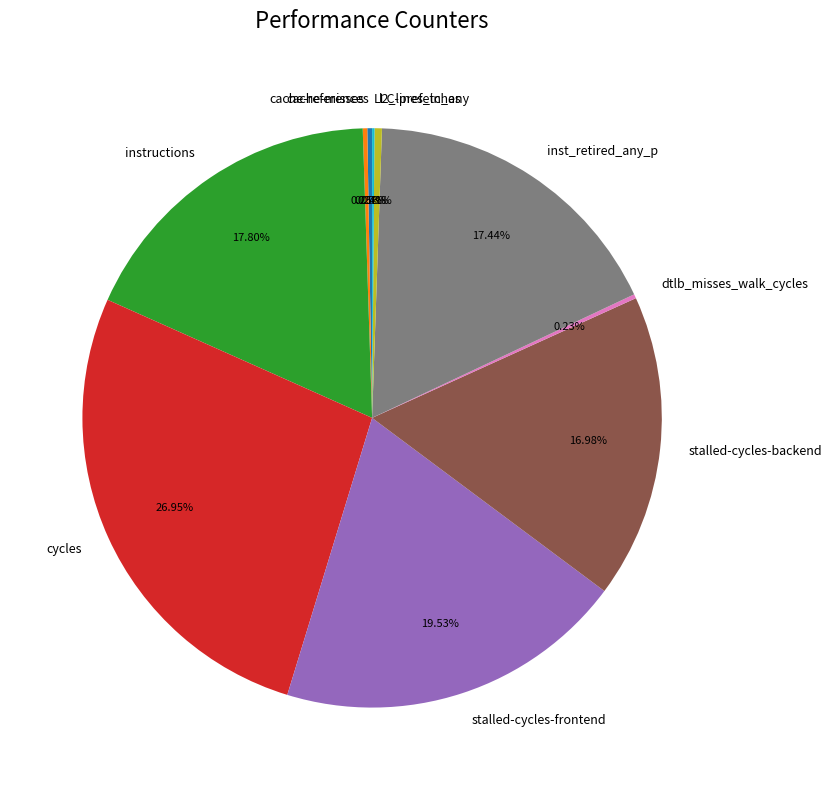

Which slice is the largest?

cycles